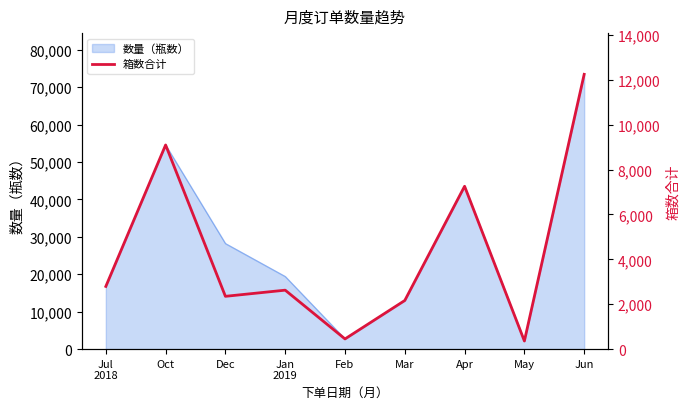

The value of 数量（瓶数） at Apr is 26799. True or false?

False